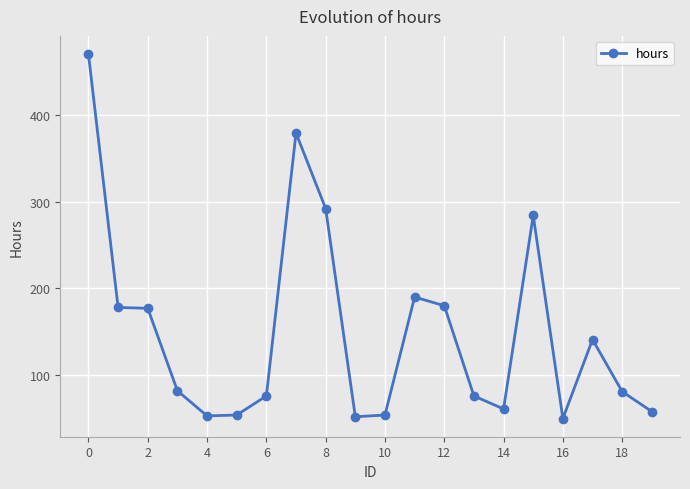

What is the minimum value shown in the chart?

50